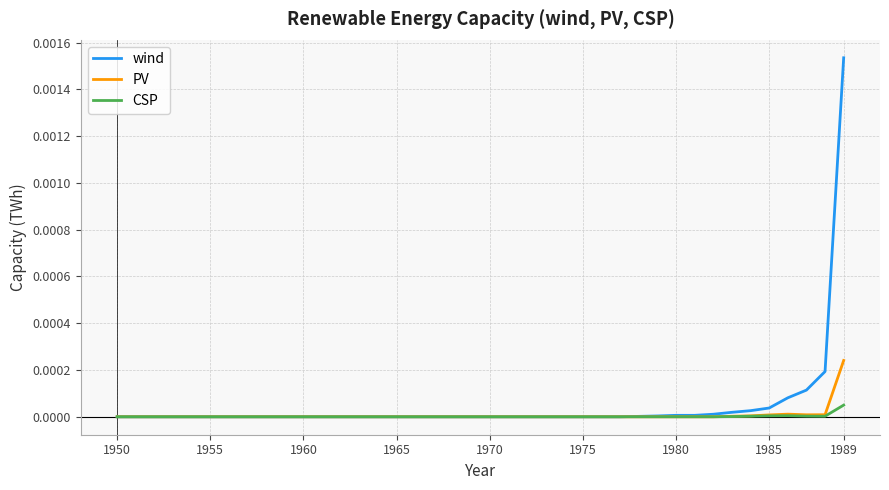

In PV, how many points are higher than both neighbors (excluding endpoints)?

1